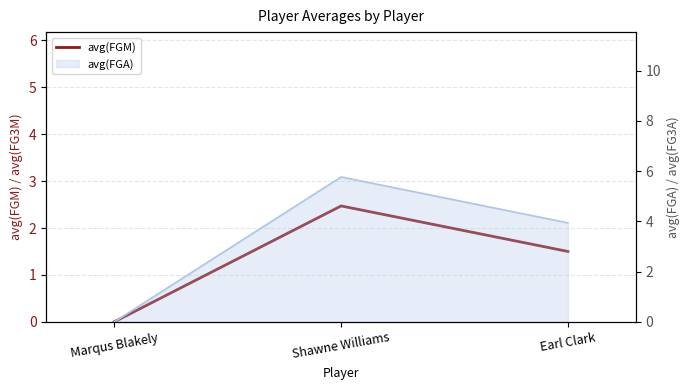

Reading left to right, extract all data points from this chart.

Marqus Blakely=0.0	Shawne Williams=2.5	Earl Clark=1.5